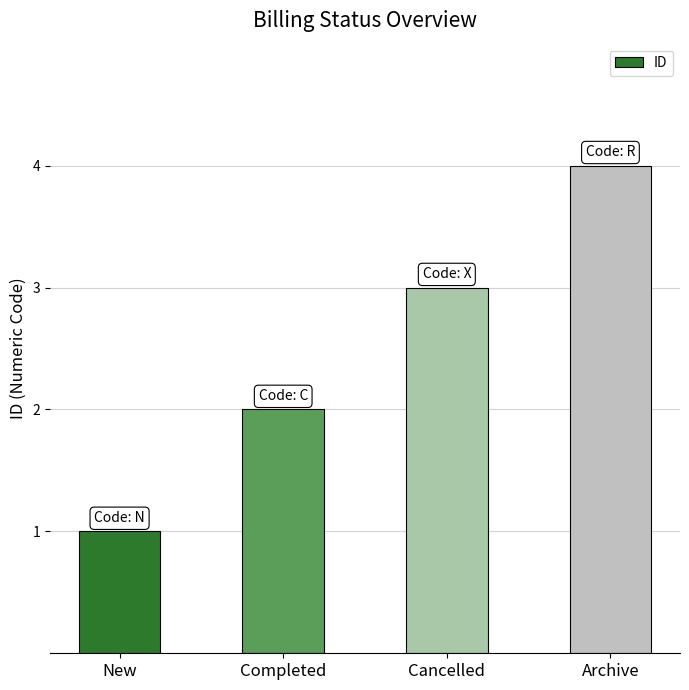

Is it true that the value at Archive is 2?

False